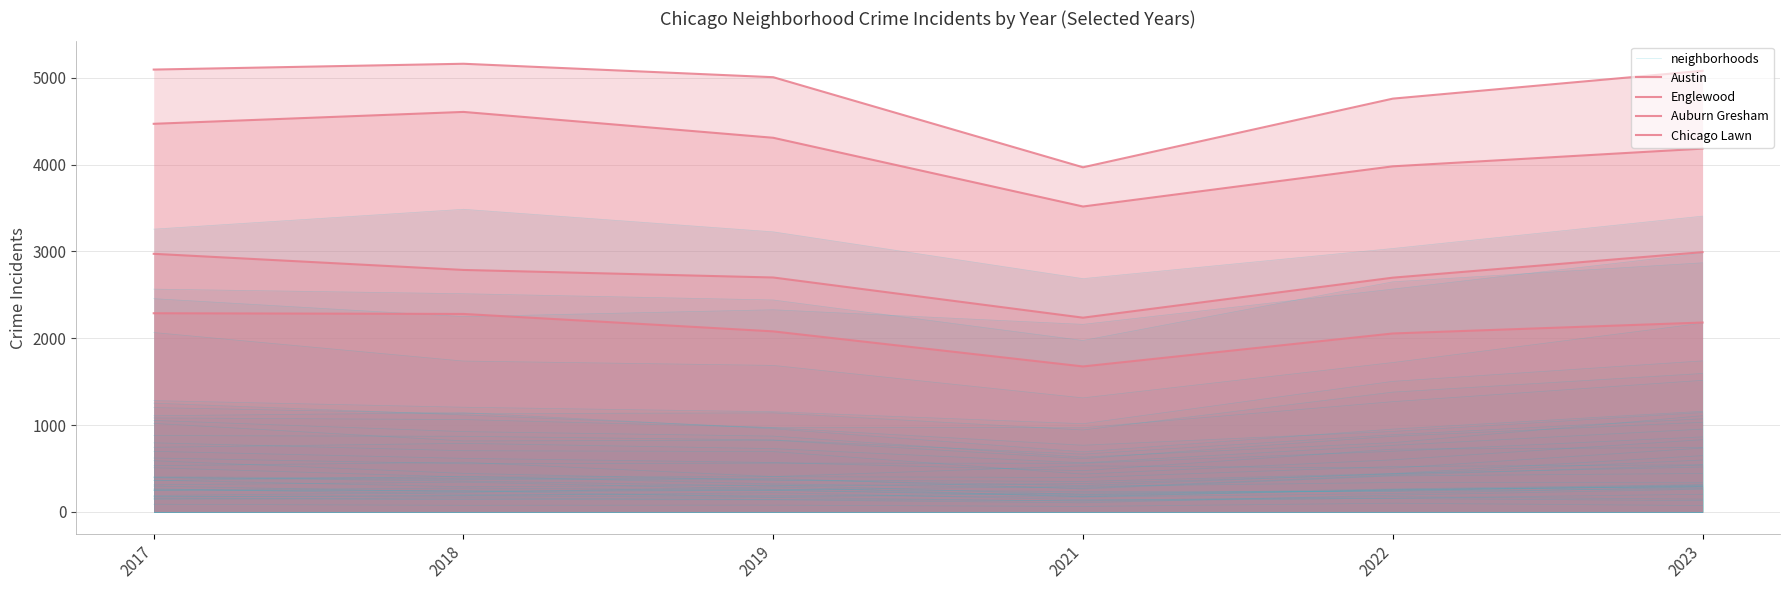

What is the lowest value of the Auburn Gresham series?

2237